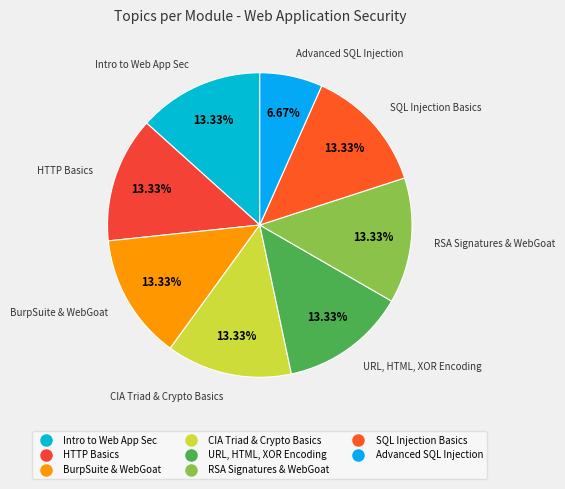

Count the number of slices in the pie.

8